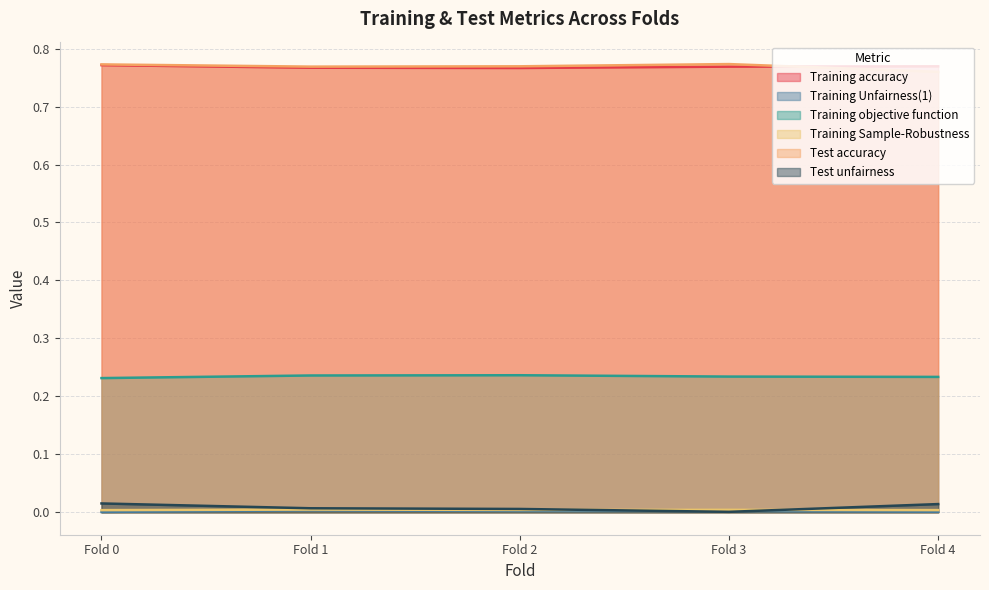

Count the Training objective function values in the range 0 to 1.

5